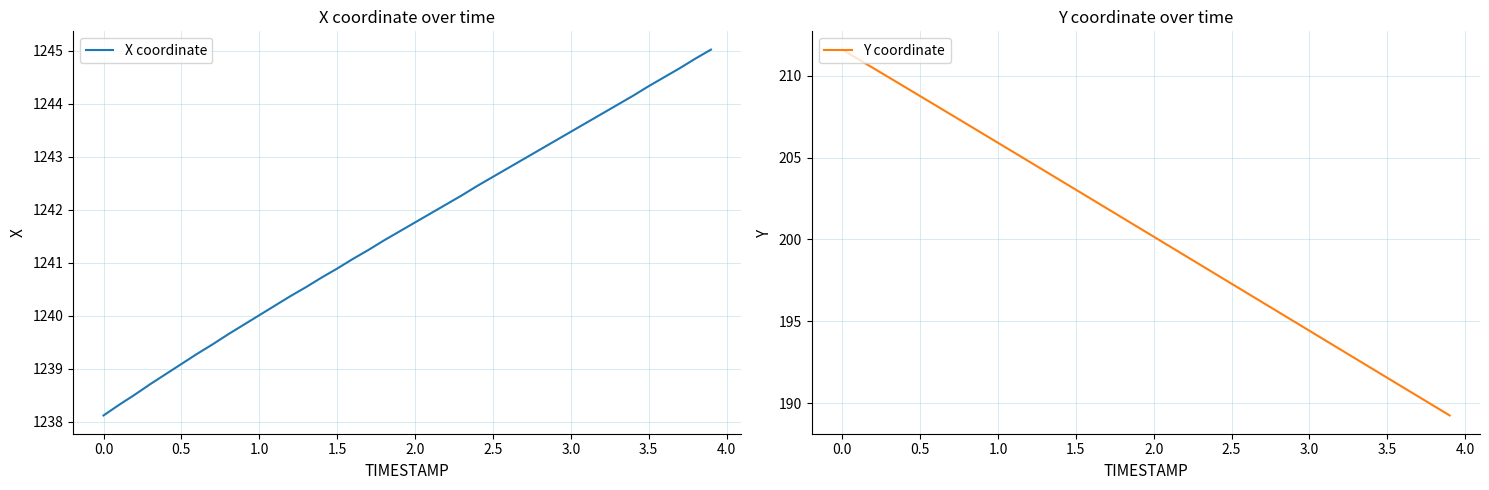

What is the maximum value shown in the chart?

1245.0